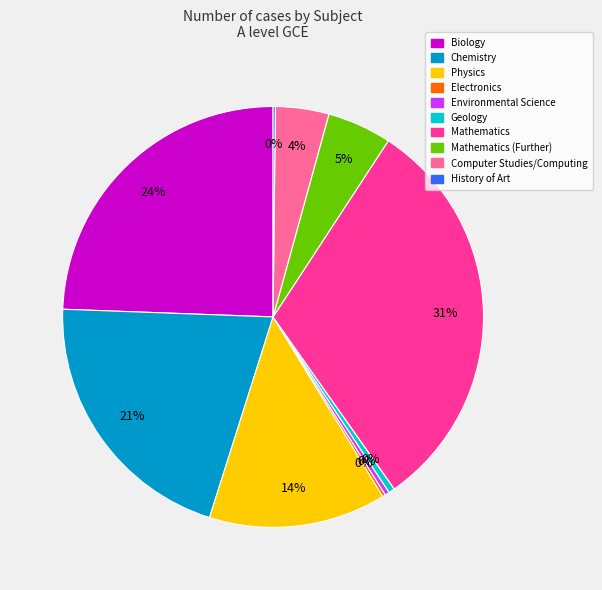

Is there any slice that represents more than half of the pie?

No